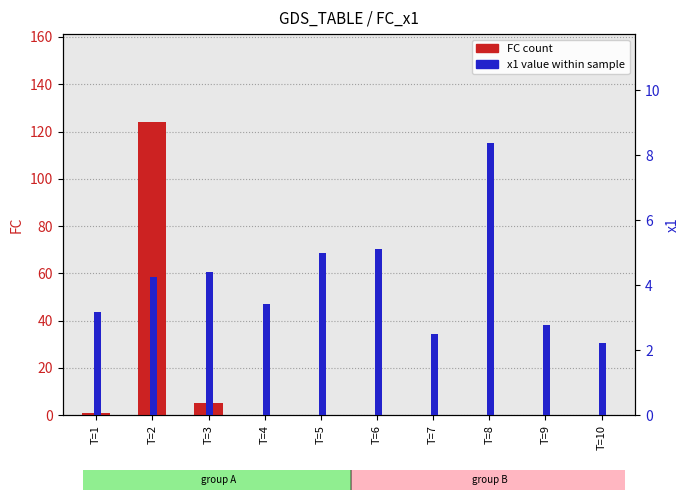

What is the value of the x1 bar at the 8th from the left?

8.4